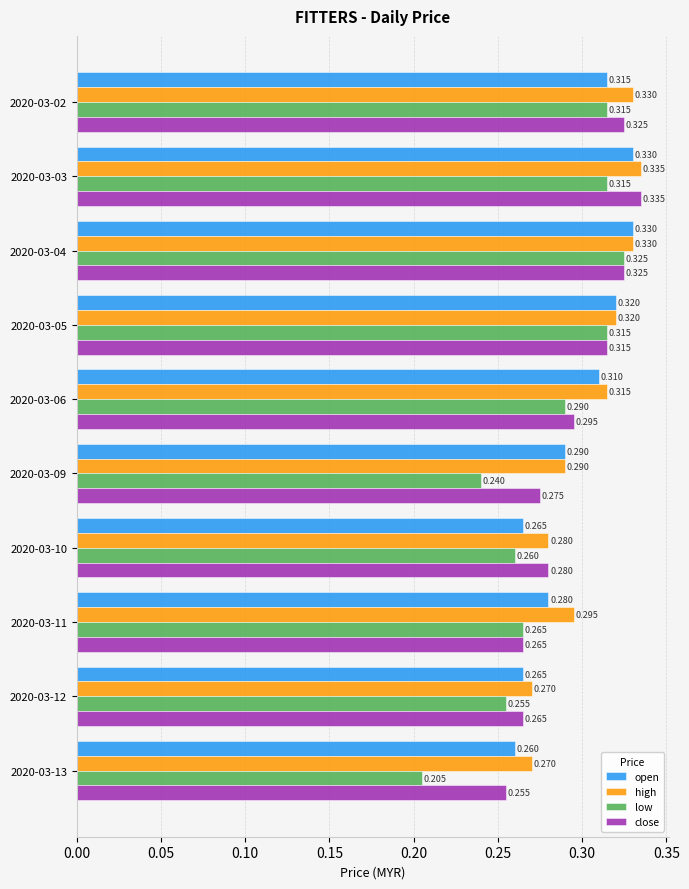

Which series changed the most between 2020-03-09 and 2020-03-11?

low